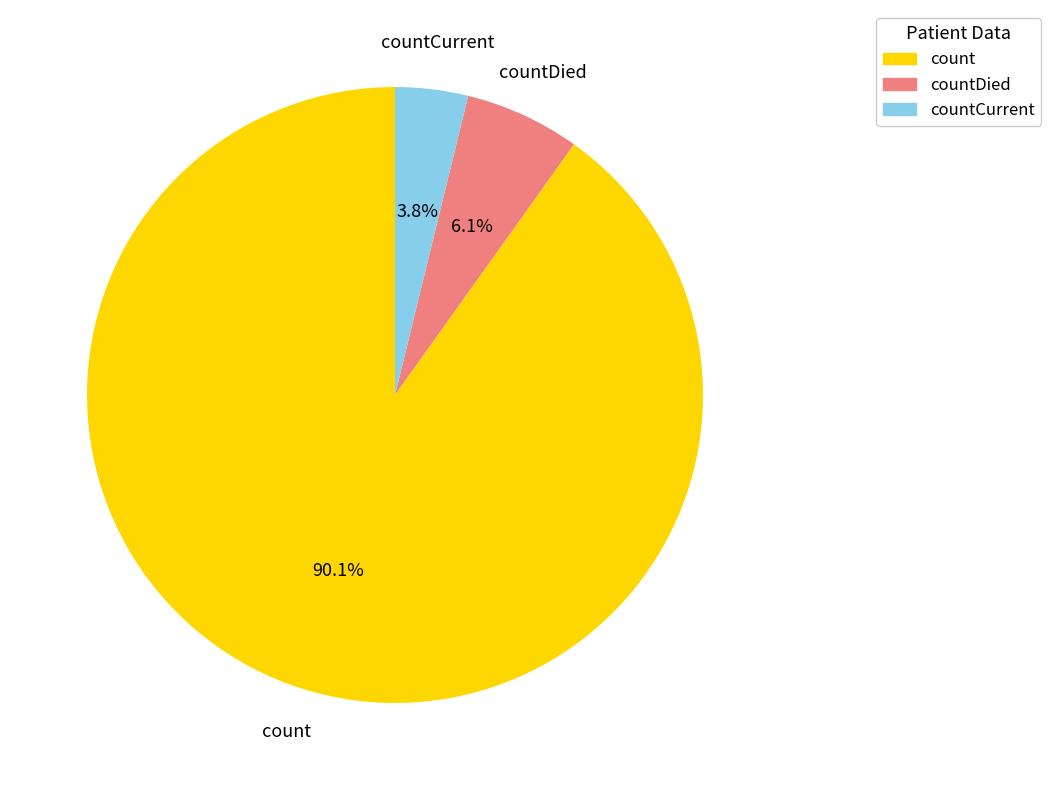

To the nearest percent, what is the combined percentage of count and countCurrent?

94%